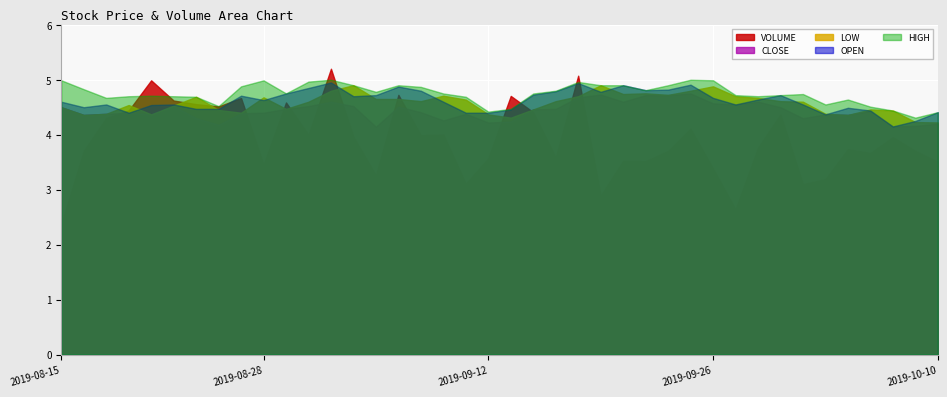

How many distinct data groups are displayed?

5